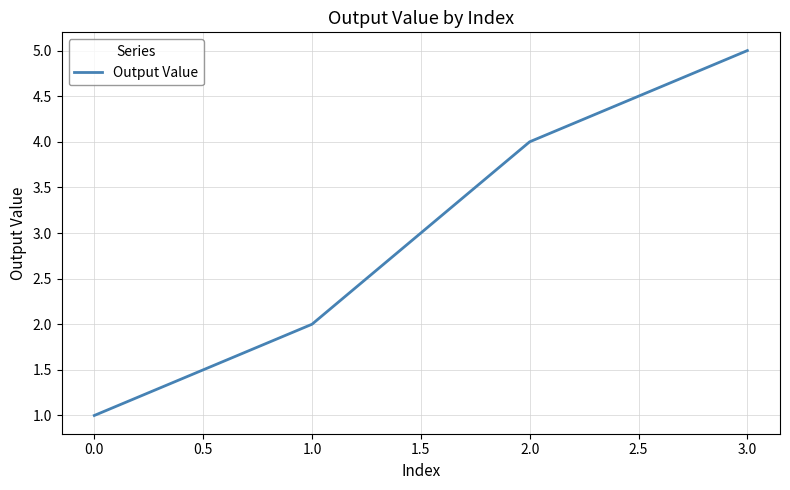

What position from the right is 0.0?

4